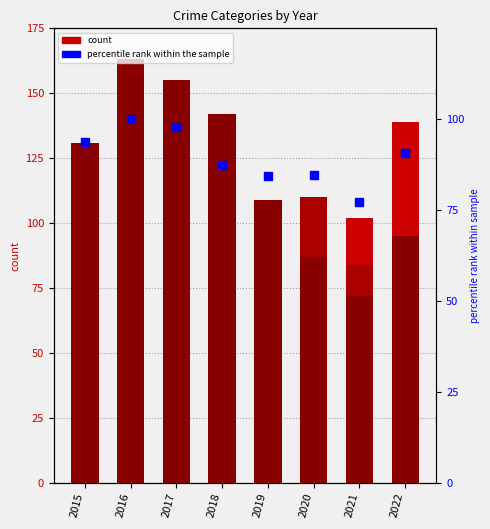

Which series contains the highest Y value?

Robbery